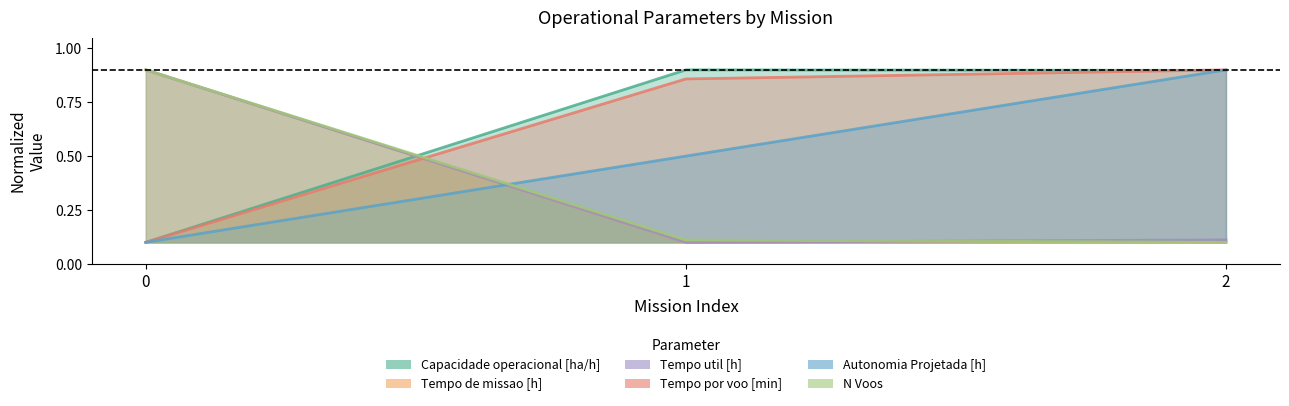

Reading left to right, list all the values displayed in this chart.

Capacidade operacional [ha/h]: 0=0.1	1=0.9	2=0.9
Tempo de missao [h]: 0=0.9	1=0.1	2=0.1
Tempo util [h]: 0=0.9	1=0.1	2=0.1
Tempo por voo [min]: 0=0.1	1=0.9	2=0.9
Autonomia Projetada [h]: 0=0.1	1=0.5	2=0.9
N Voos: 0=0.9	1=0.1	2=0.1